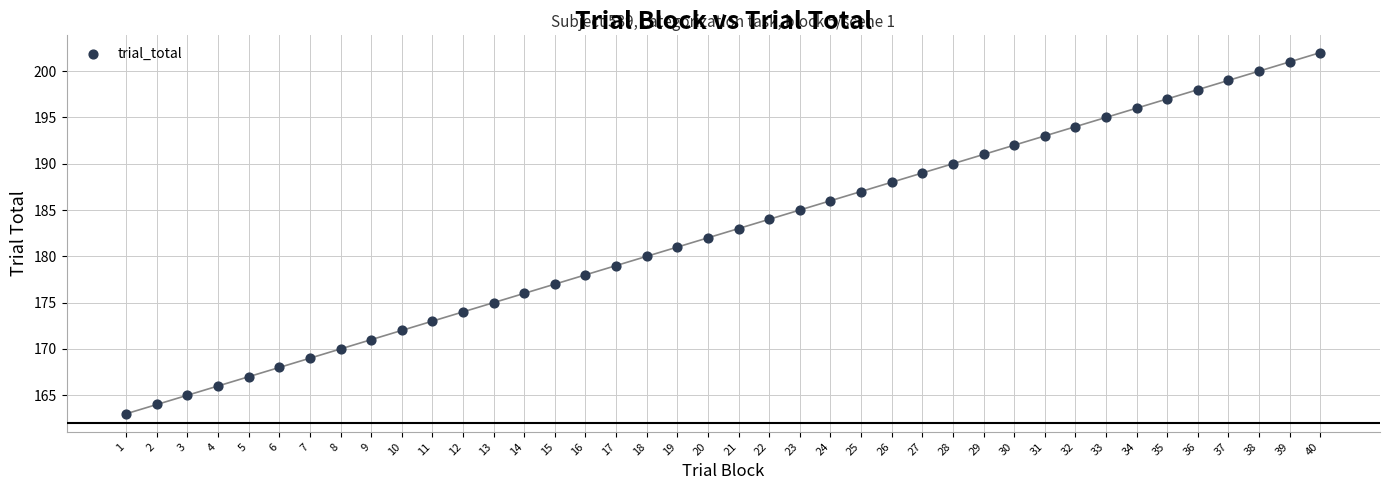

What is the range of Y values (max minus min)?

39